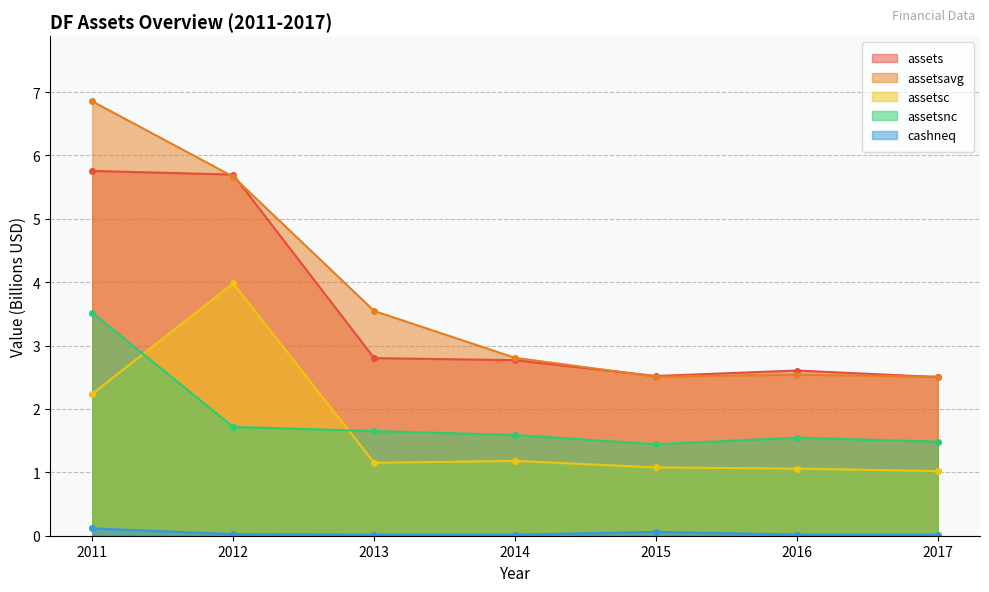

True or false: cashneq has more than 2 interior local peaks.

False